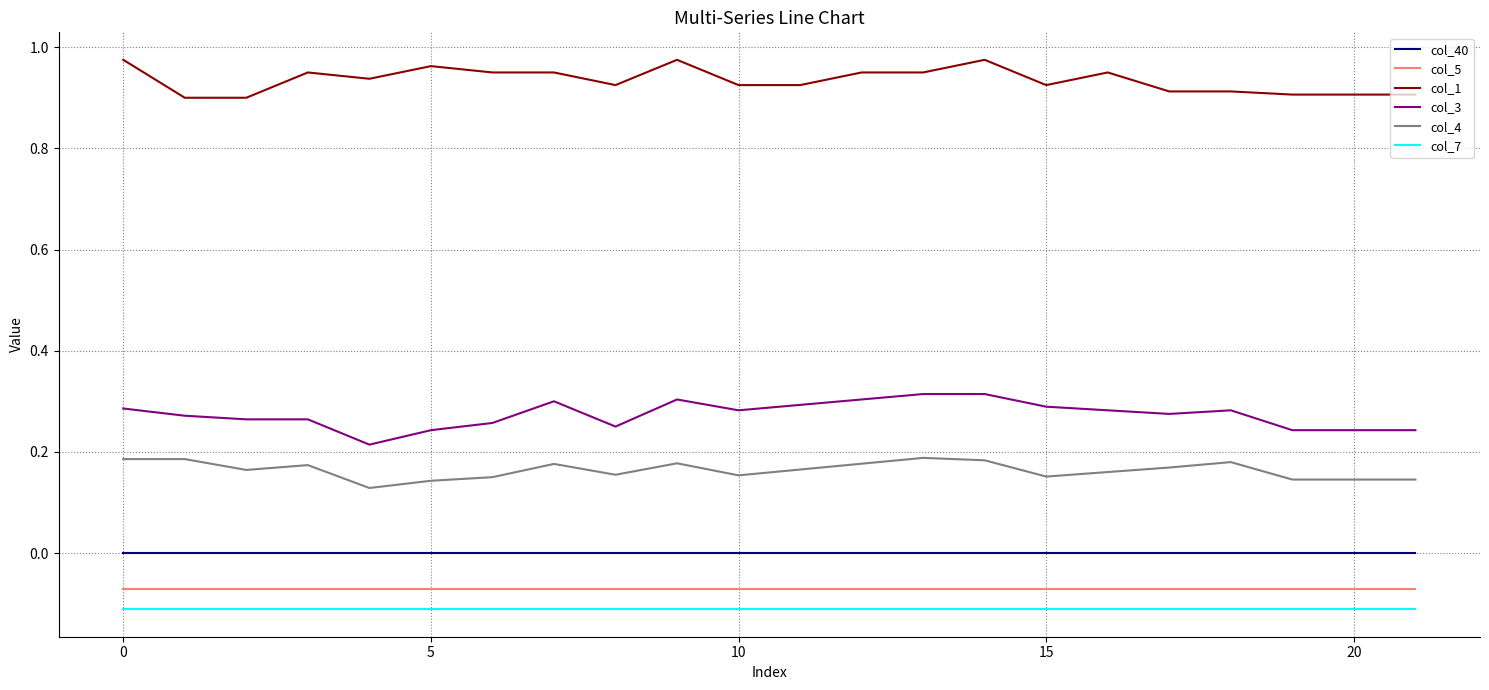

True or false: col_40 and col_1 cross at least once.

False